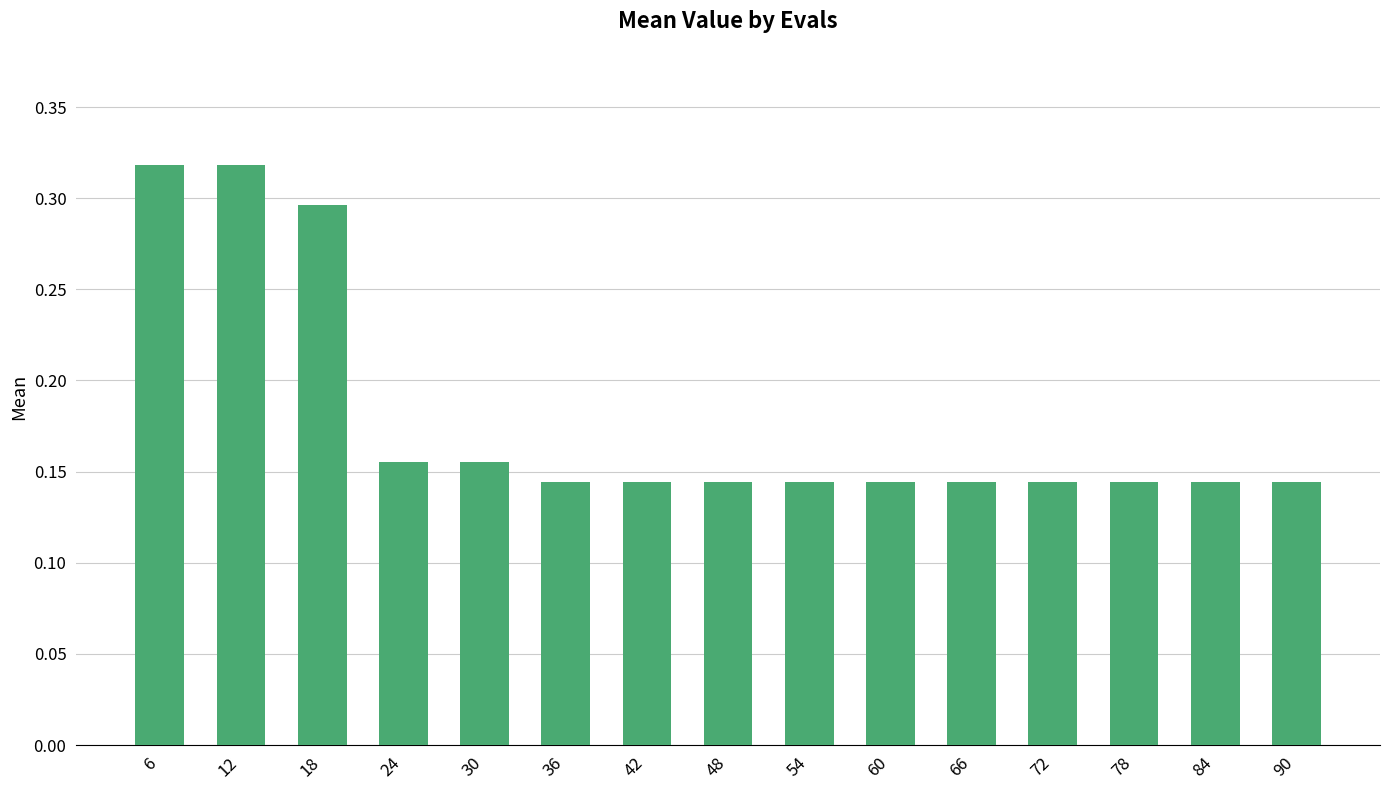

What is the sum of all values?

2.7